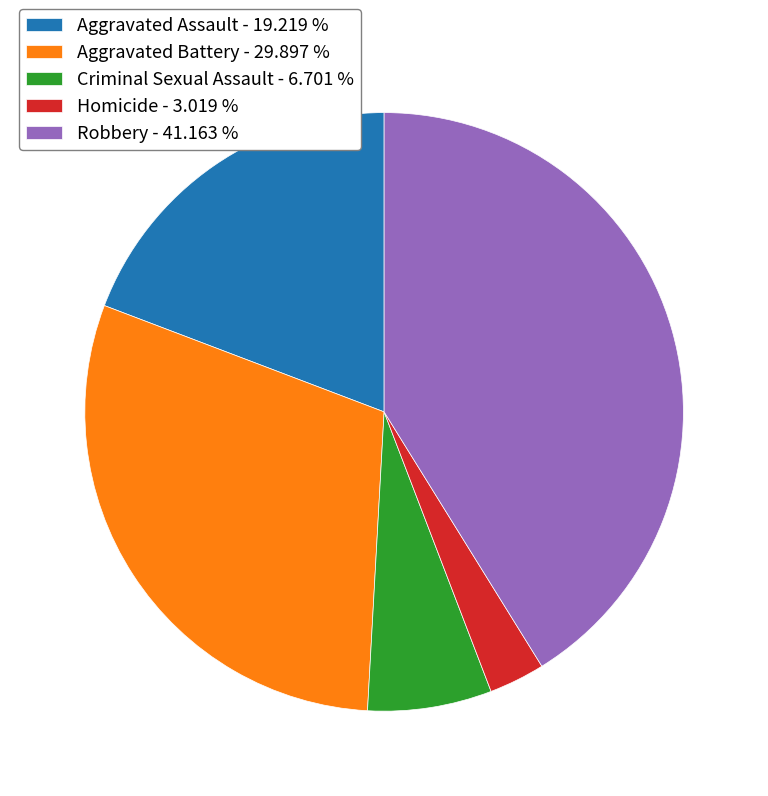

Is it true that Robbery is 36% of the pie?

False